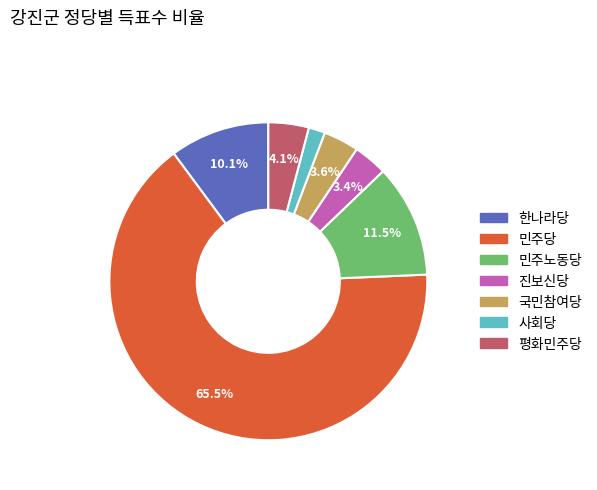

Is 평화민주당 the majority of the pie?

No